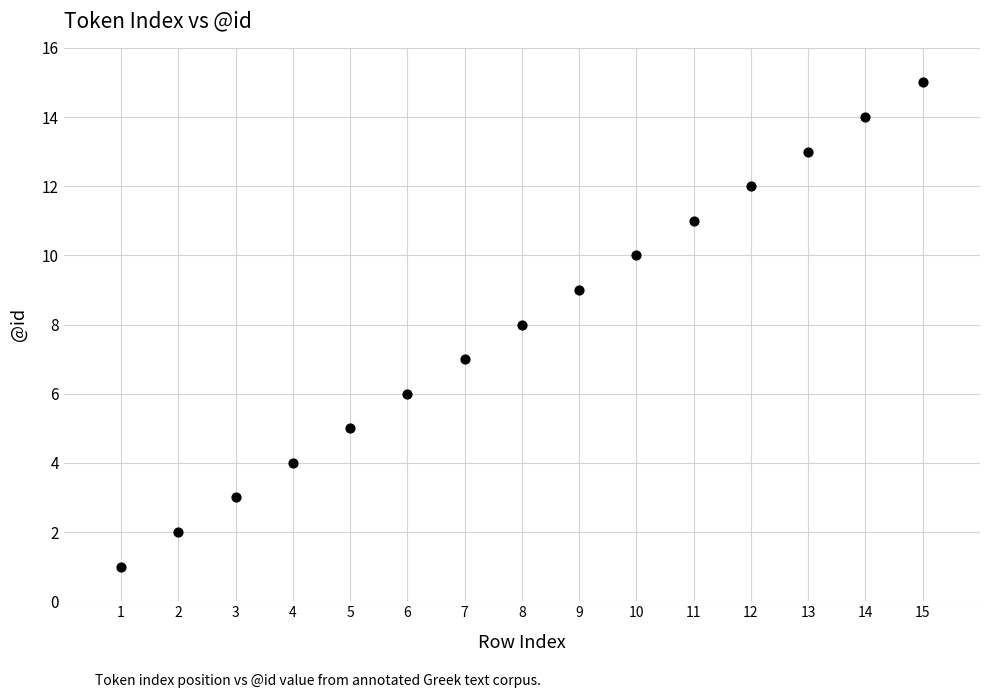

What is the range of X values (max minus min)?

14